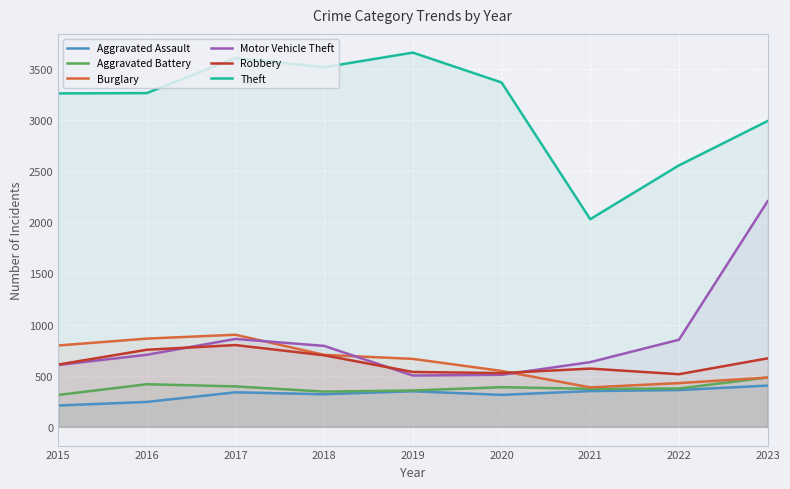

What is the total value across all series at 2015?

5792